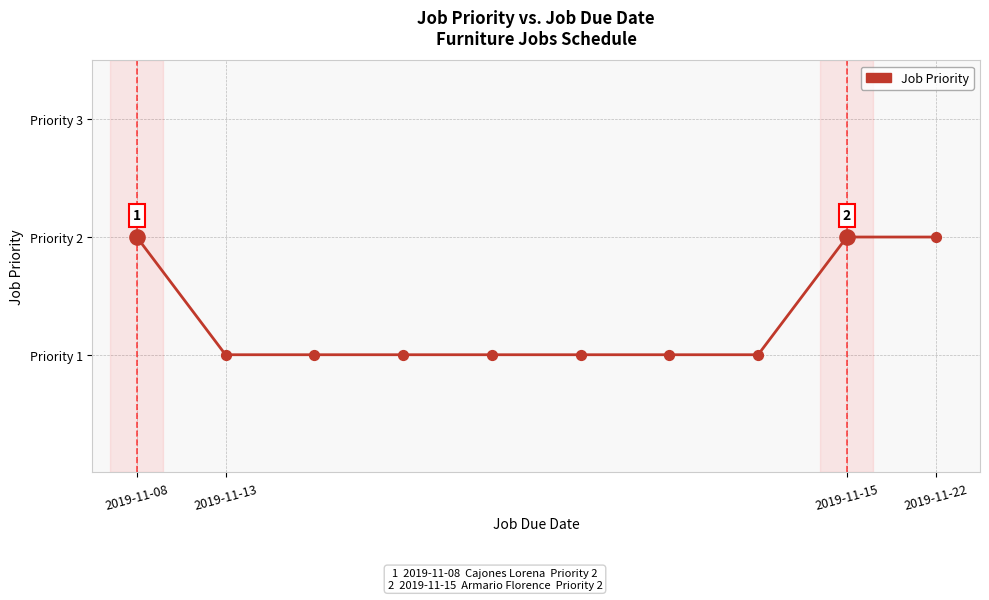

Is this an area chart (filled region under the line)?

No